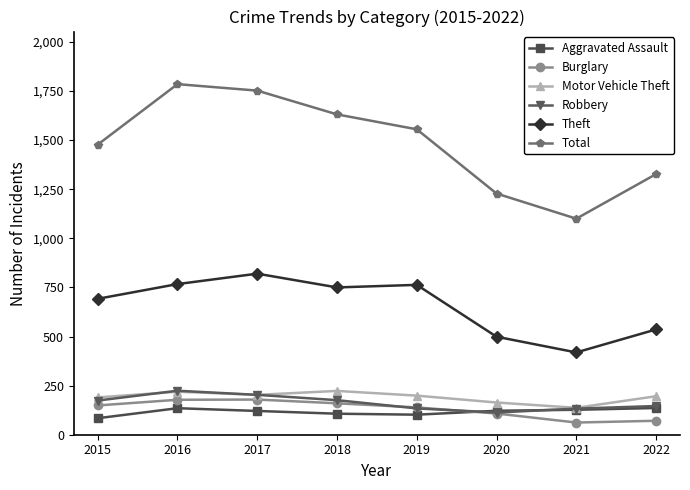

Read the Theft value at 2019, to the nearest 50.

750